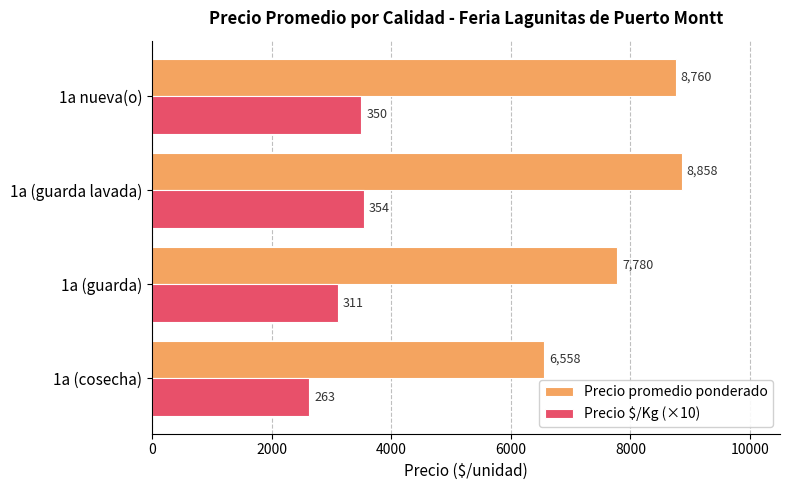

How many data points does each series have?

4